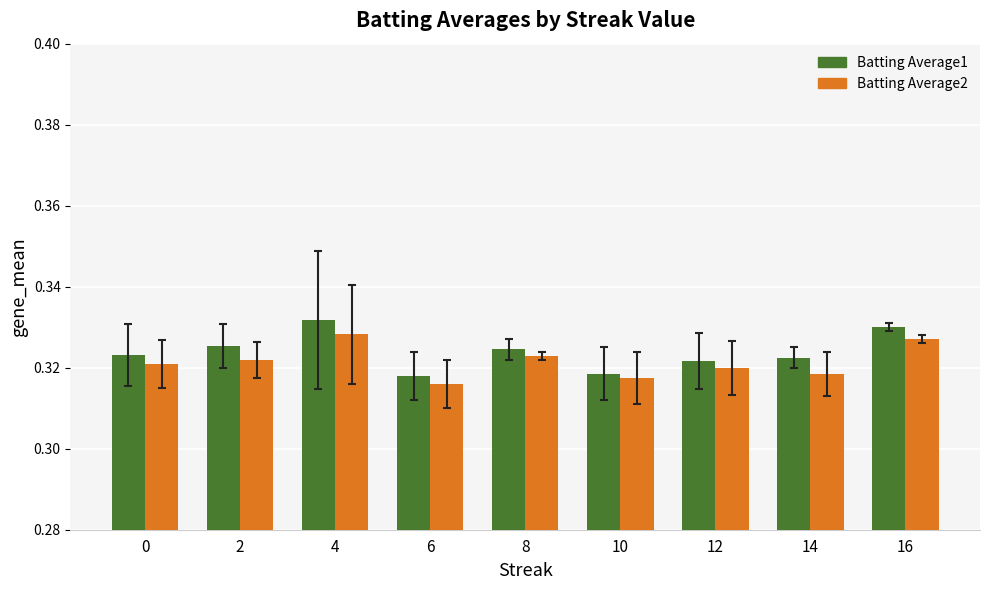

Which series has the widest spread of values?

Batting Average1